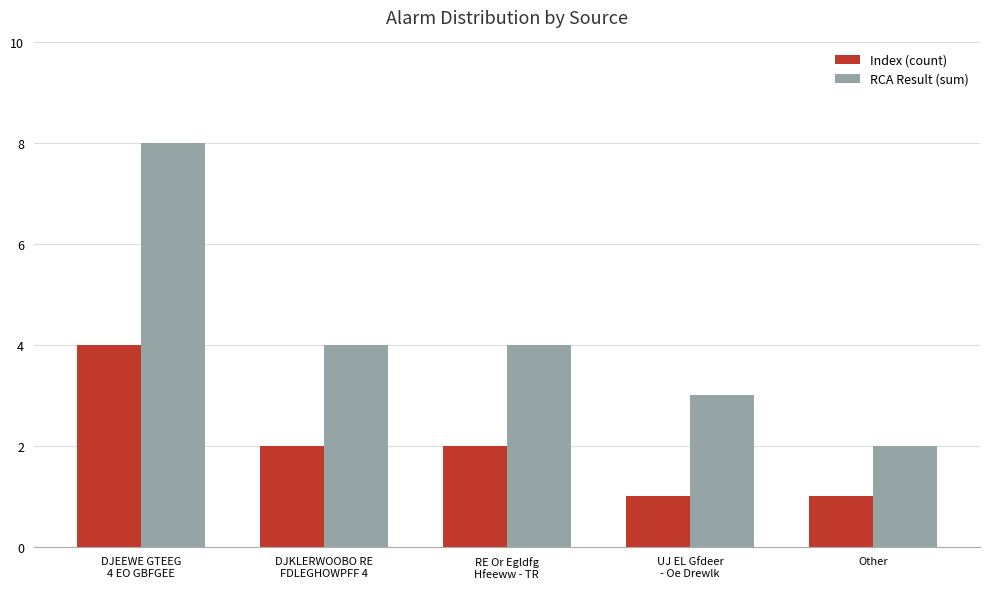

Between DJEEWE GTEEG
4 EO GBFGEE and DJKLERWOOBO RE
FDLEGHOWPFF 4, which series saw the biggest shift?

RCA Result (sum)